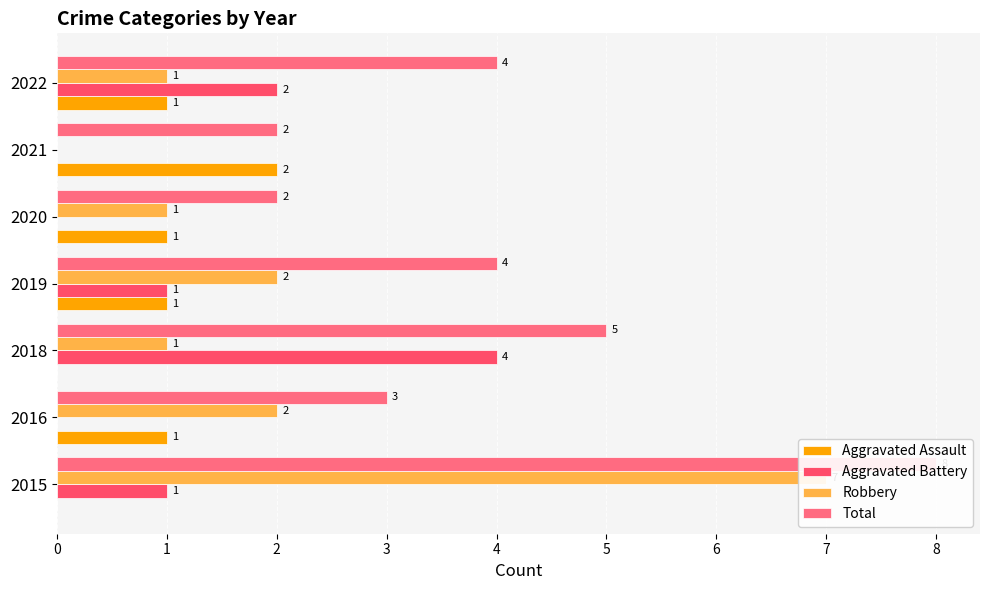

Which has a higher value, 2022 or 2019?

2022